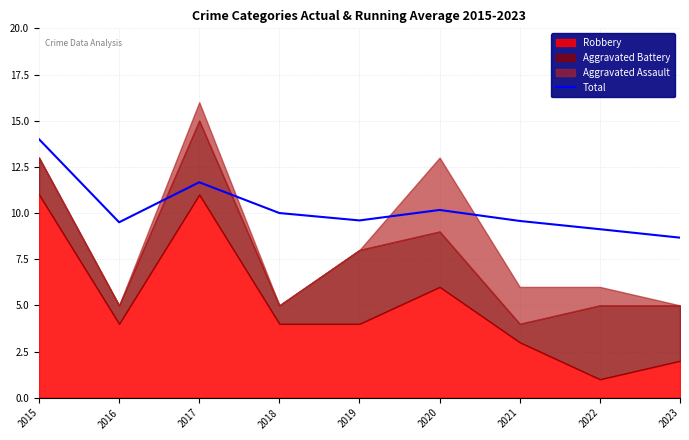

Reading right to left, list all the values displayed in this chart.

2023=8.7	2022=9.1	2021=9.6	2020=10.2	2019=9.6	2018=10.0	2017=11.7	2016=9.5	2015=14.0